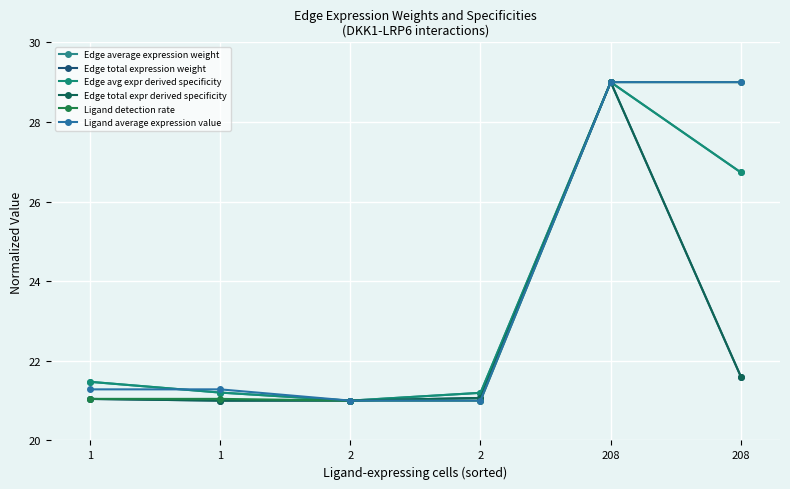

What is the minimum value shown in the chart?

21.0